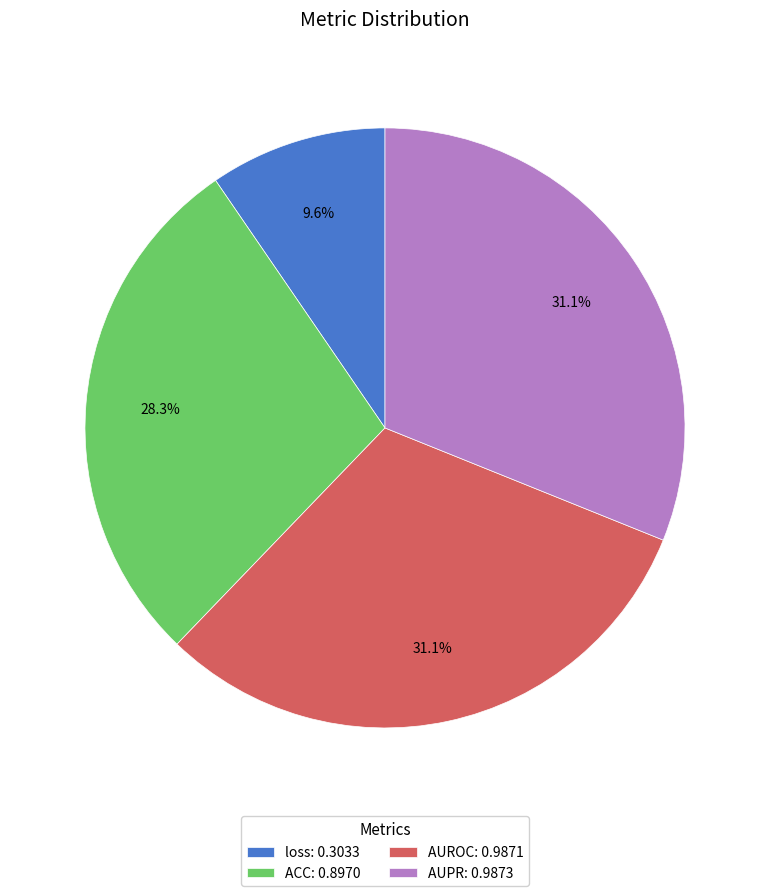

How many slices are in this pie chart?

4